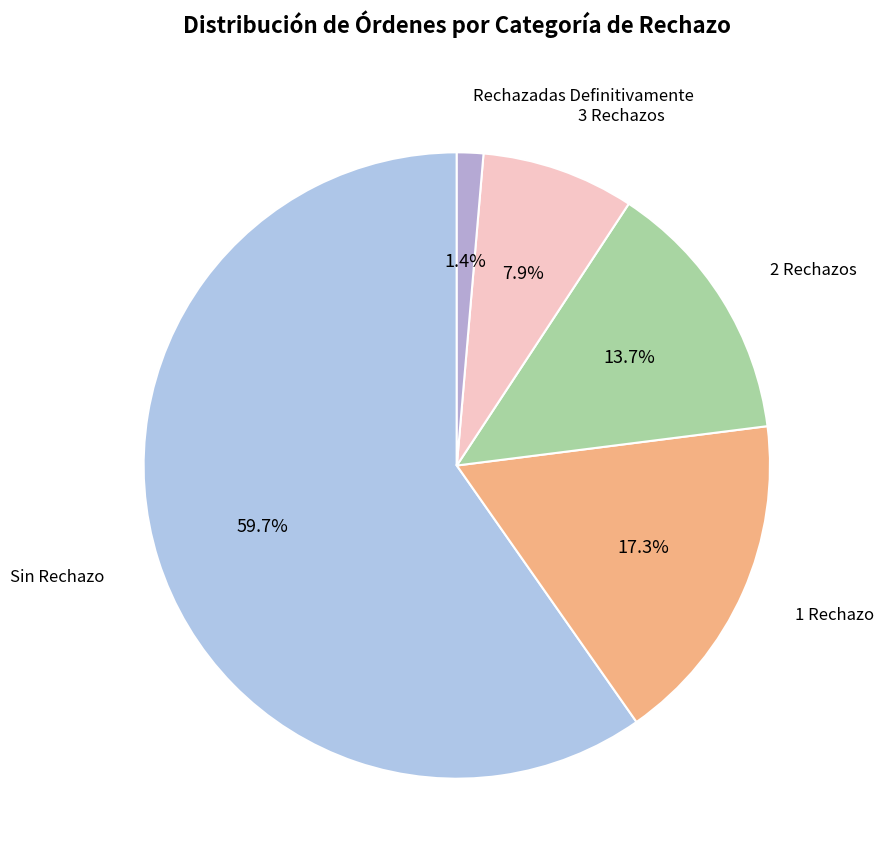

Count the number of slices in the pie.

5